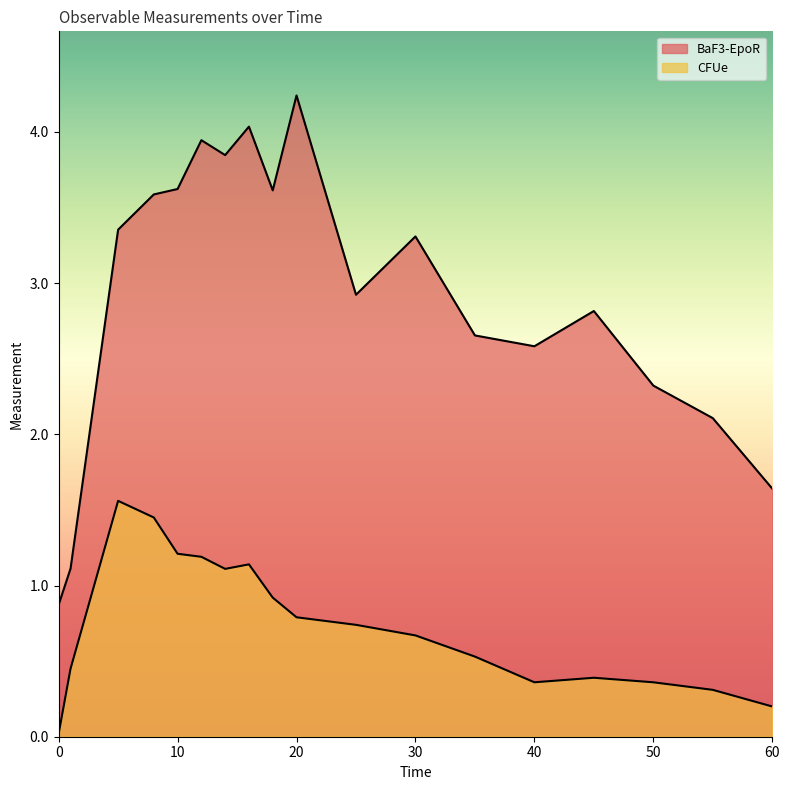

Reading right to left, extract all data points from this chart.

BaF3-EpoR: 1.6	2.1	2.3	2.8	2.6	2.7	3.3	2.9	4.2	3.6	4.0	3.8	3.9	3.6	3.6	3.4	1.1	0.9
CFUe: 0.2	0.3	0.4	0.4	0.4	0.5	0.7	0.7	0.8	0.9	1.1	1.1	1.2	1.2	1.4	1.6	0.5	0.0